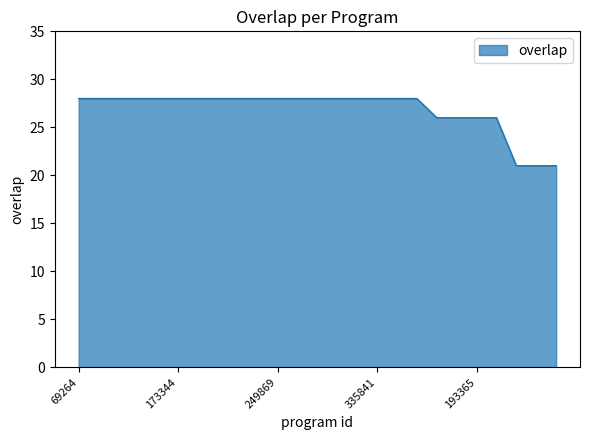

What is the smallest value displayed?

21